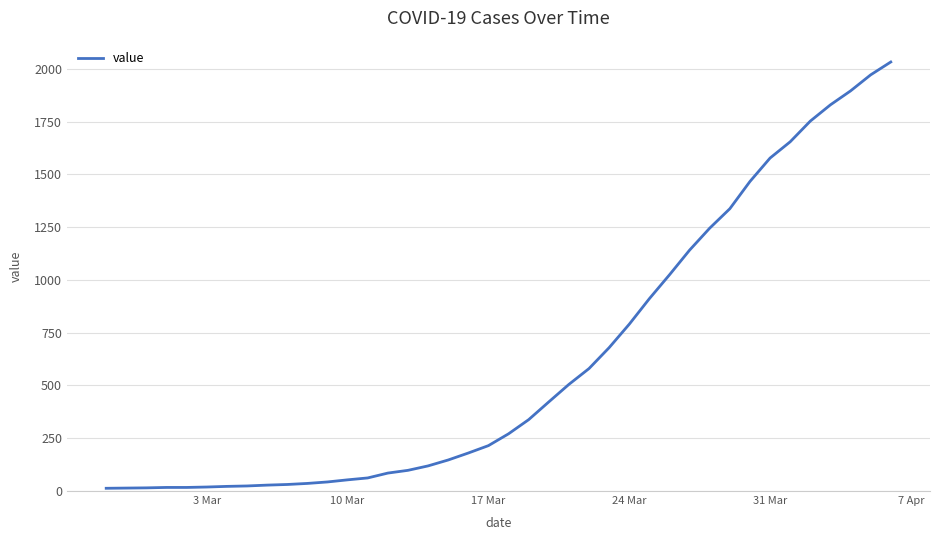

What is the difference between the maximum and minimum values?

2019